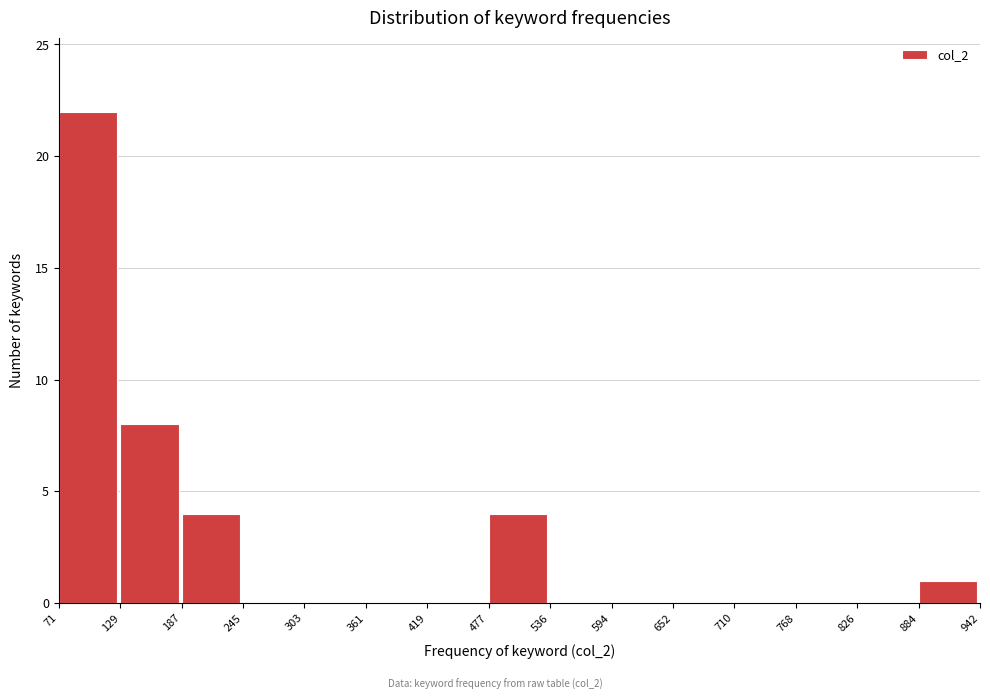

Reading left to right, list every bar in this chart as the range it spans on the x-axis followed by its height. The values are not printed on the chart, so give them approximately, as read against the axis.

71 to 129: 22
129 to 187: 8
187 to 245: 4
245 to 303: 0
303 to 361: 0
361 to 419: 0
419 to 477: 0
477 to 536: 4
536 to 594: 0
594 to 652: 0
652 to 710: 0
710 to 768: 0
768 to 826: 0
826 to 884: 0
884 to 942: 1